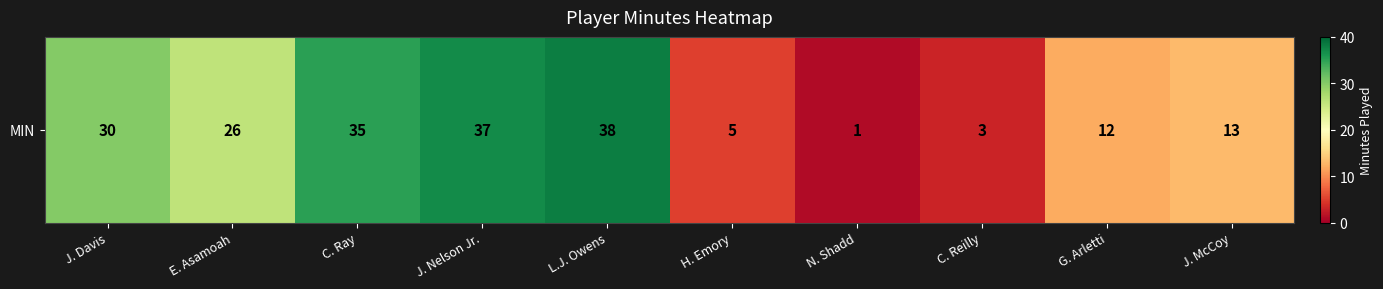

How many data points are above 26?

4